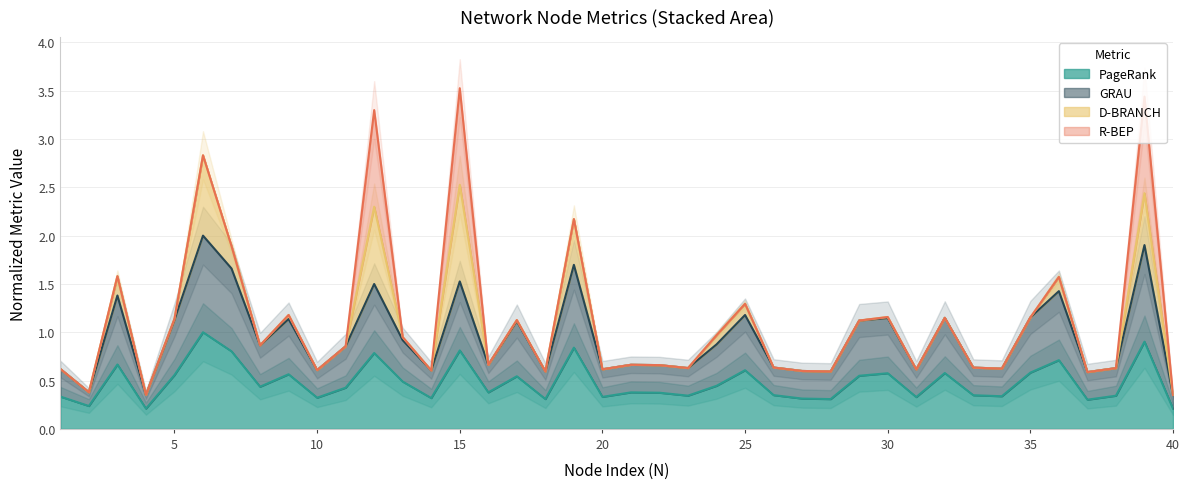

What is the difference between the second highest and second lowest values in the GRAU series?

1.5